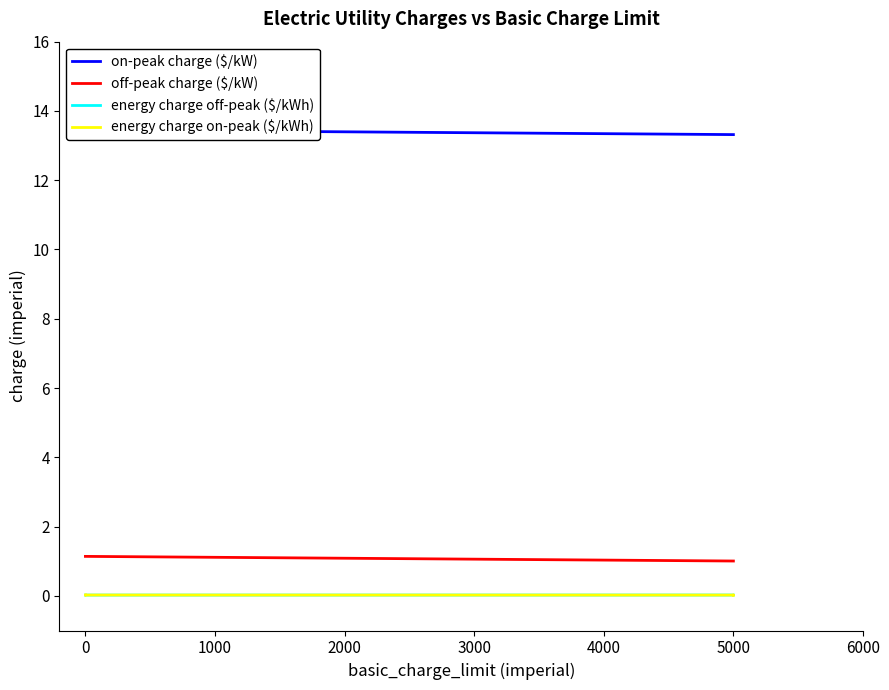

How many lines are shown in the chart?

4